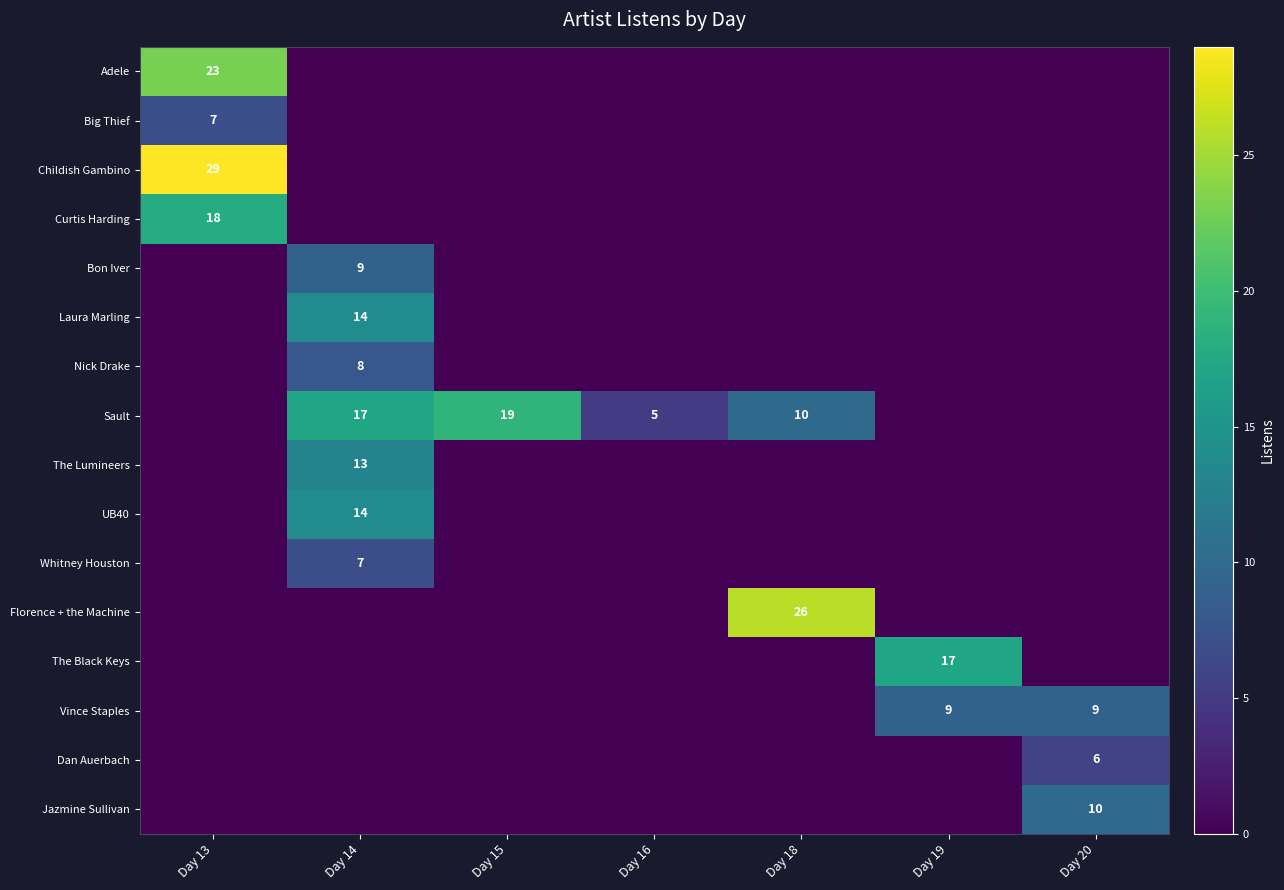

What is the maximum value shown in the chart?

29